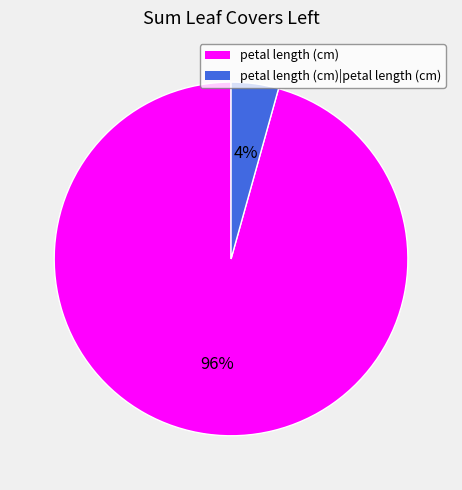

Which slice is the smallest?

petal length (cm)|petal length (cm)